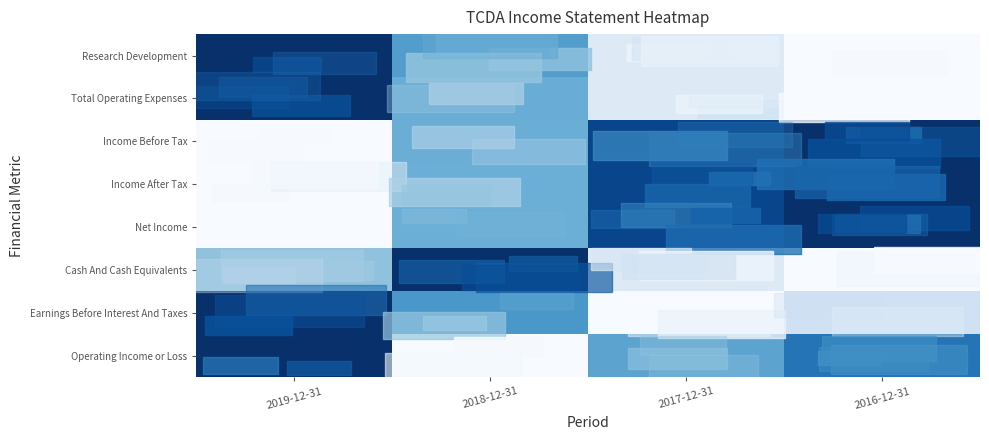

Which series has the largest range (max minus min)?

Research Development